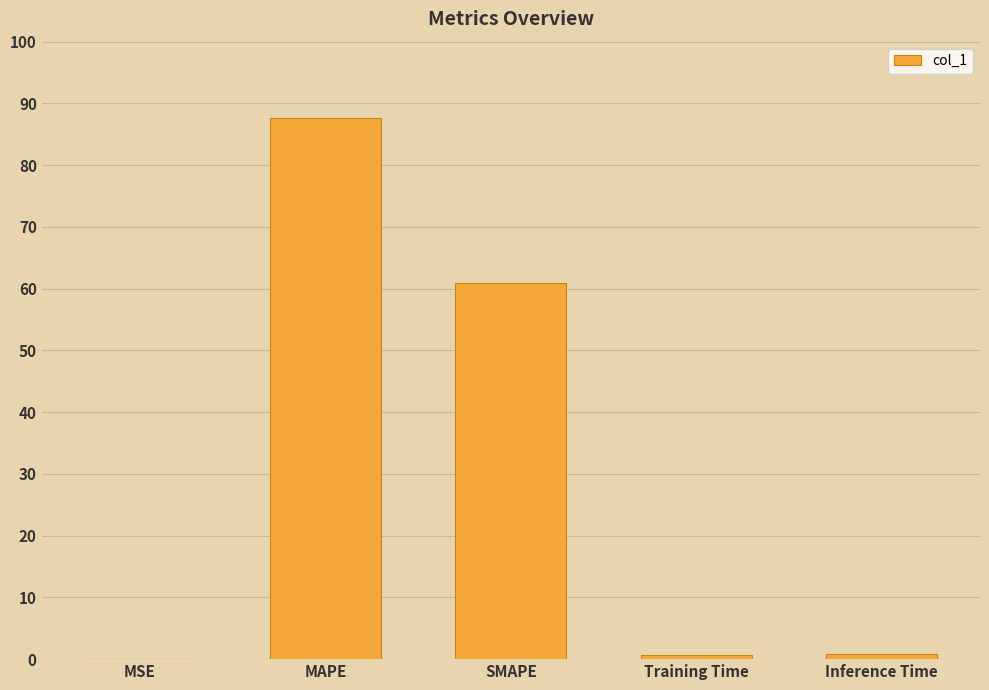

The chart shows a value of 34.6 at SMAPE. True or false?

False